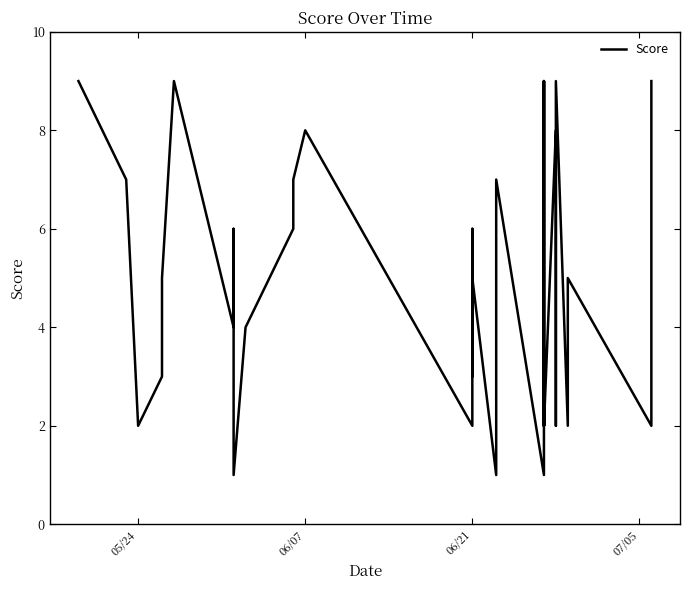

What is the value of the 40th point from the left?

9